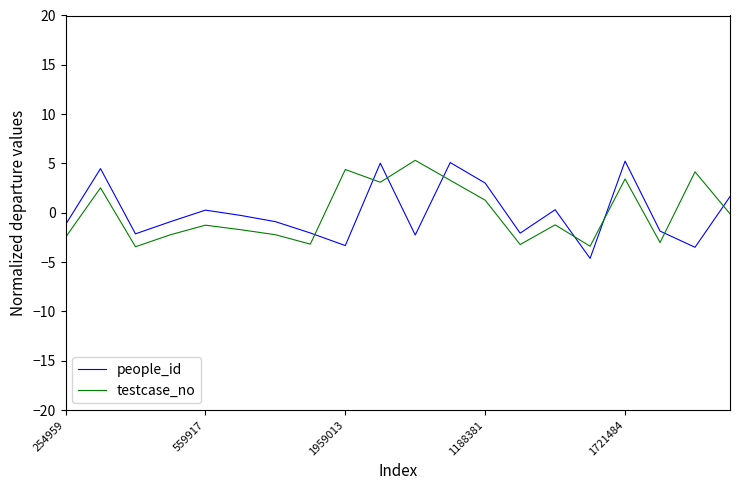

How many interior local valleys does the people_id series have?

6